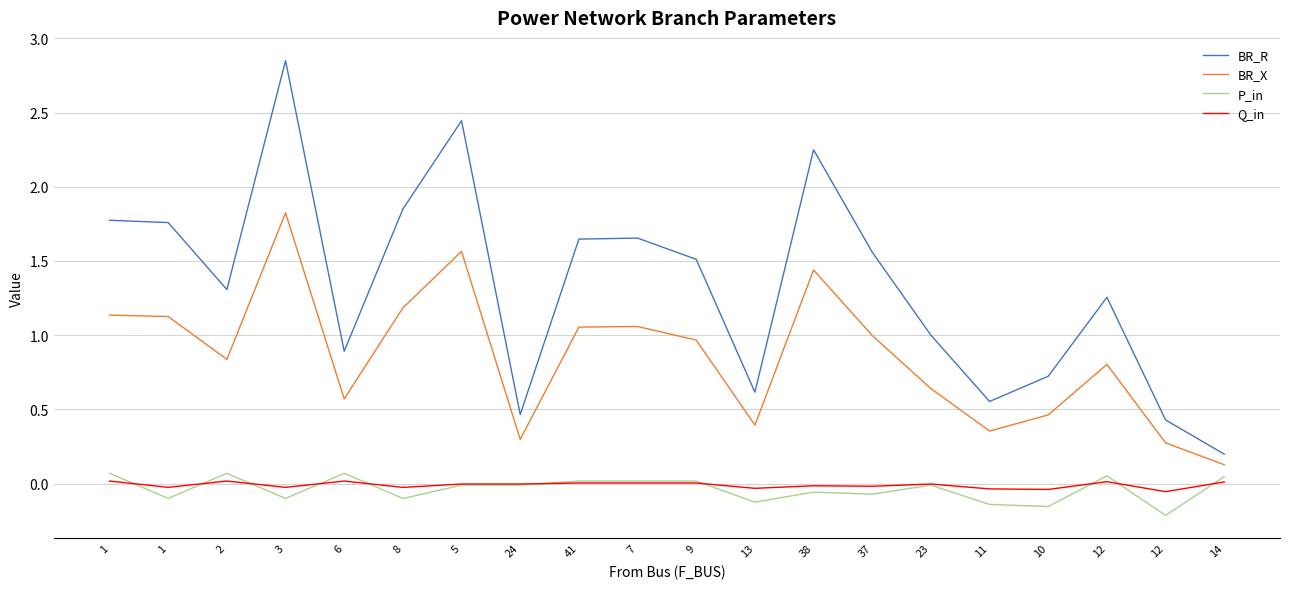

How many lines are shown in the chart?

4